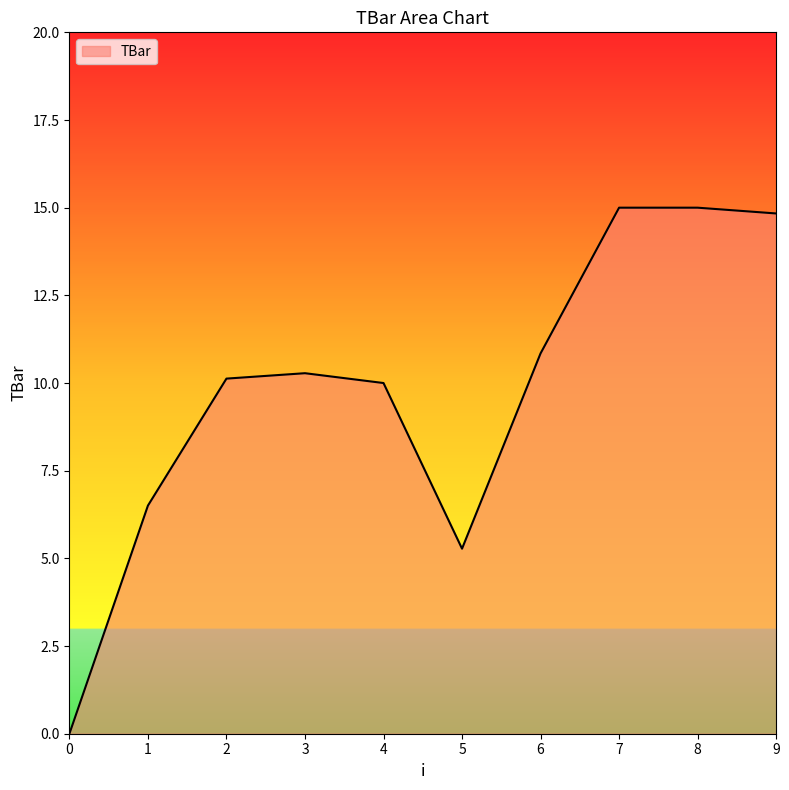

Is it true that the value at 6 is 10.8?

True